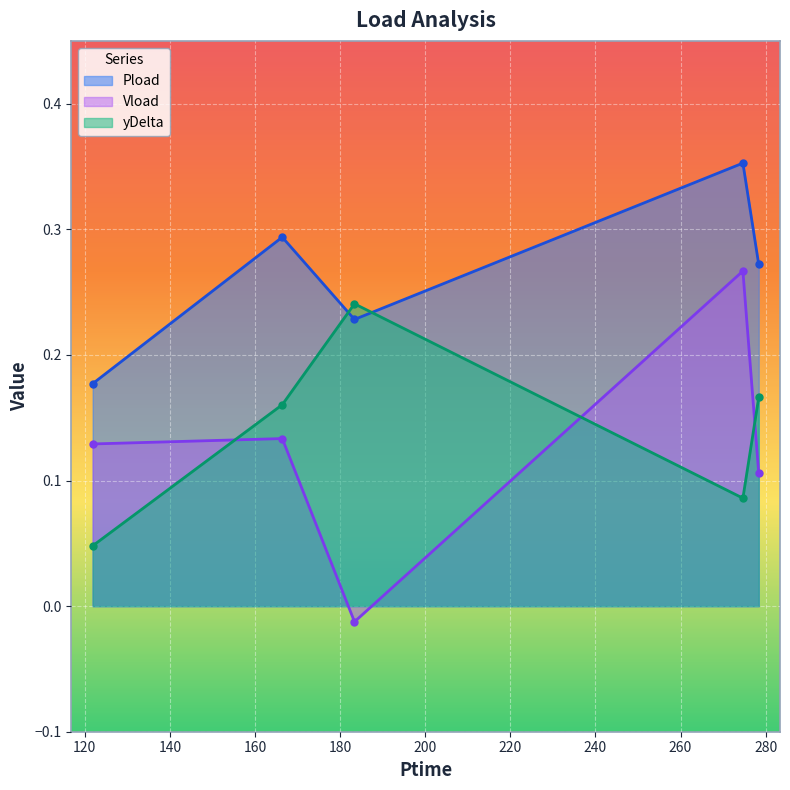

Between 278.37 and 274.65, which is larger?

274.65